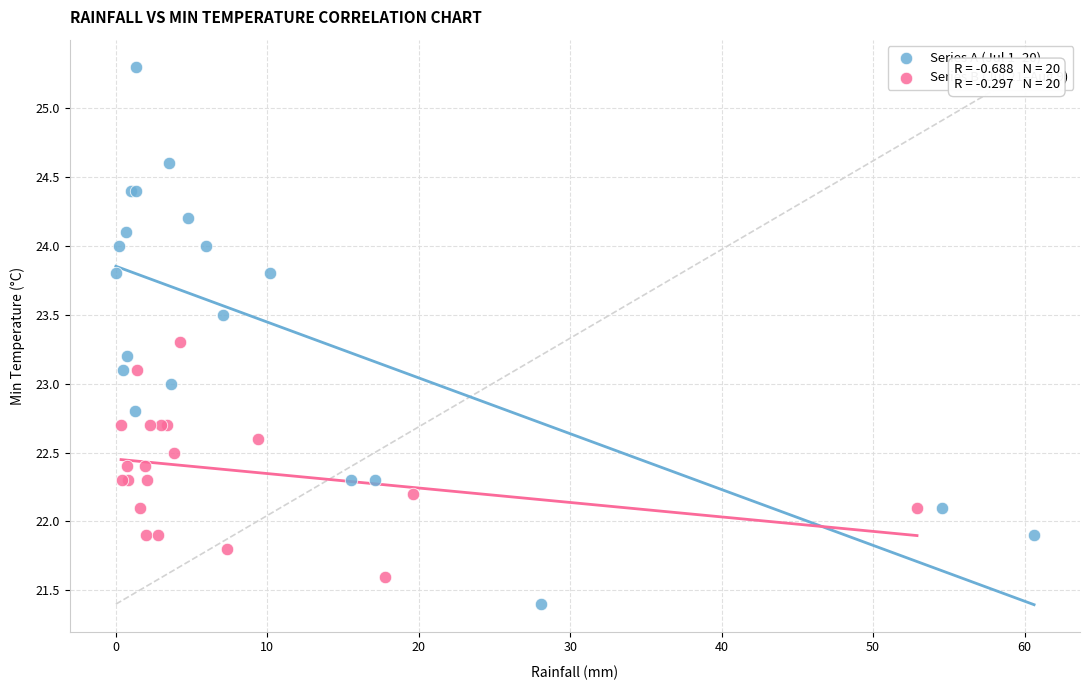

Which series reaches the maximum Y coordinate?

Series A (Jul 1–20)